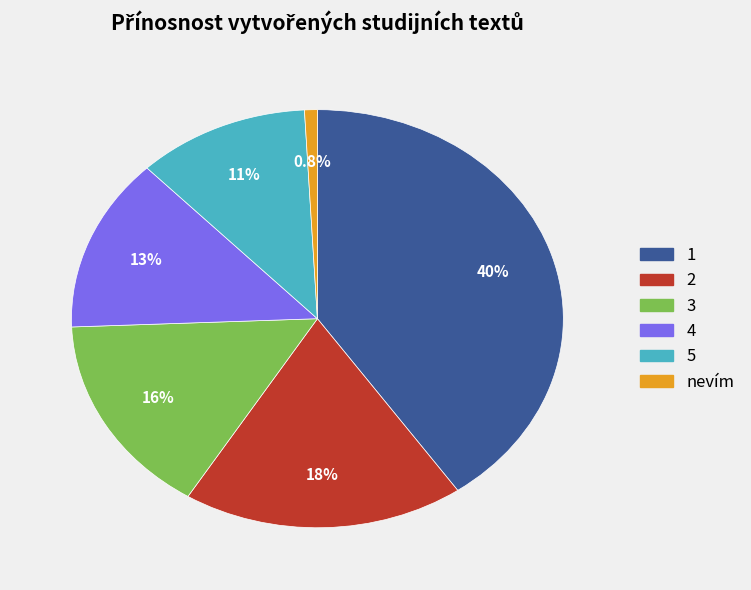

Is there any slice that represents more than half of the pie?

No